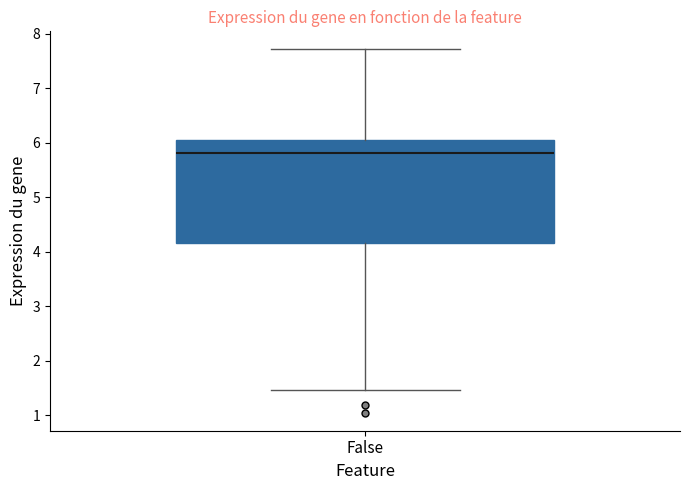

Read this box plot against the y-axis: the position of the median line, the range covered by the box, and the ends of both whiskers. The values are not printed on the chart, so give them approximately, as read against the axis.

median 5.8, box 4.2 to 6.0, whiskers 1.5 to 7.7